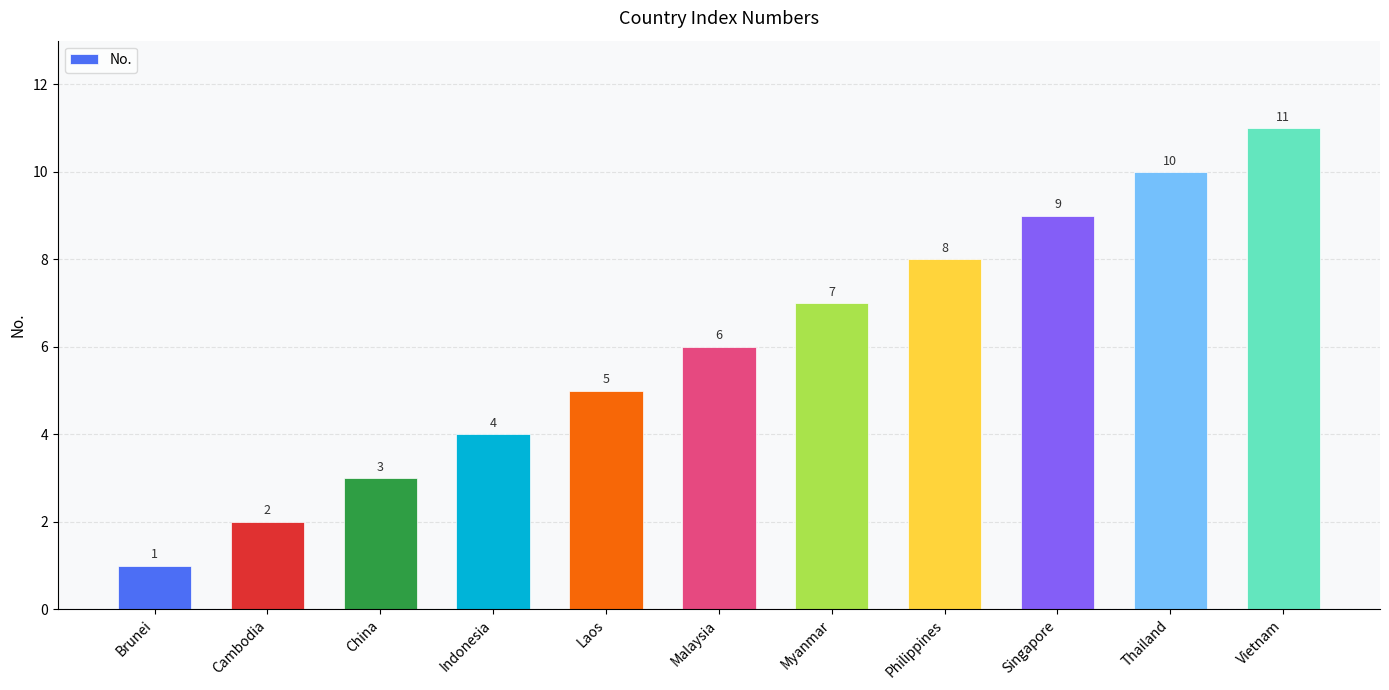

What position from the left is Philippines?

8